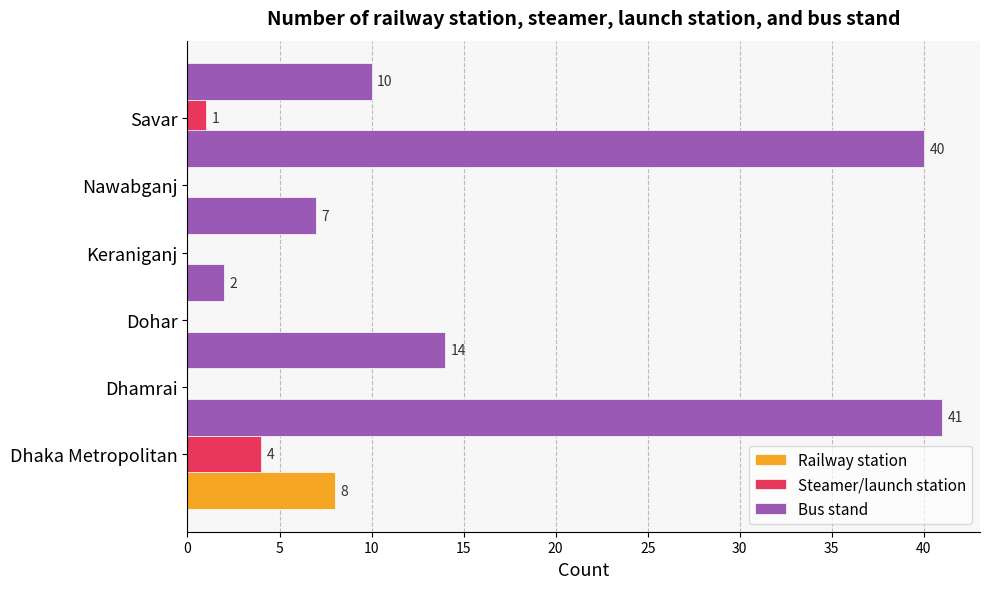

How many bars are there in each group?

3